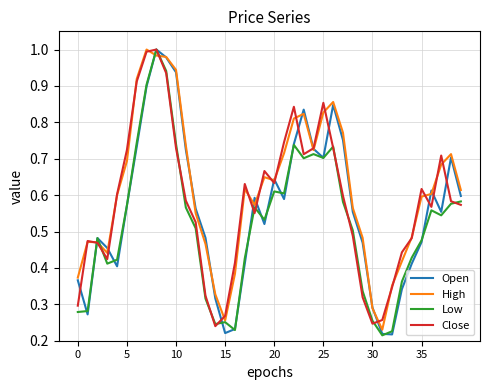

How many lines are shown in the chart?

4